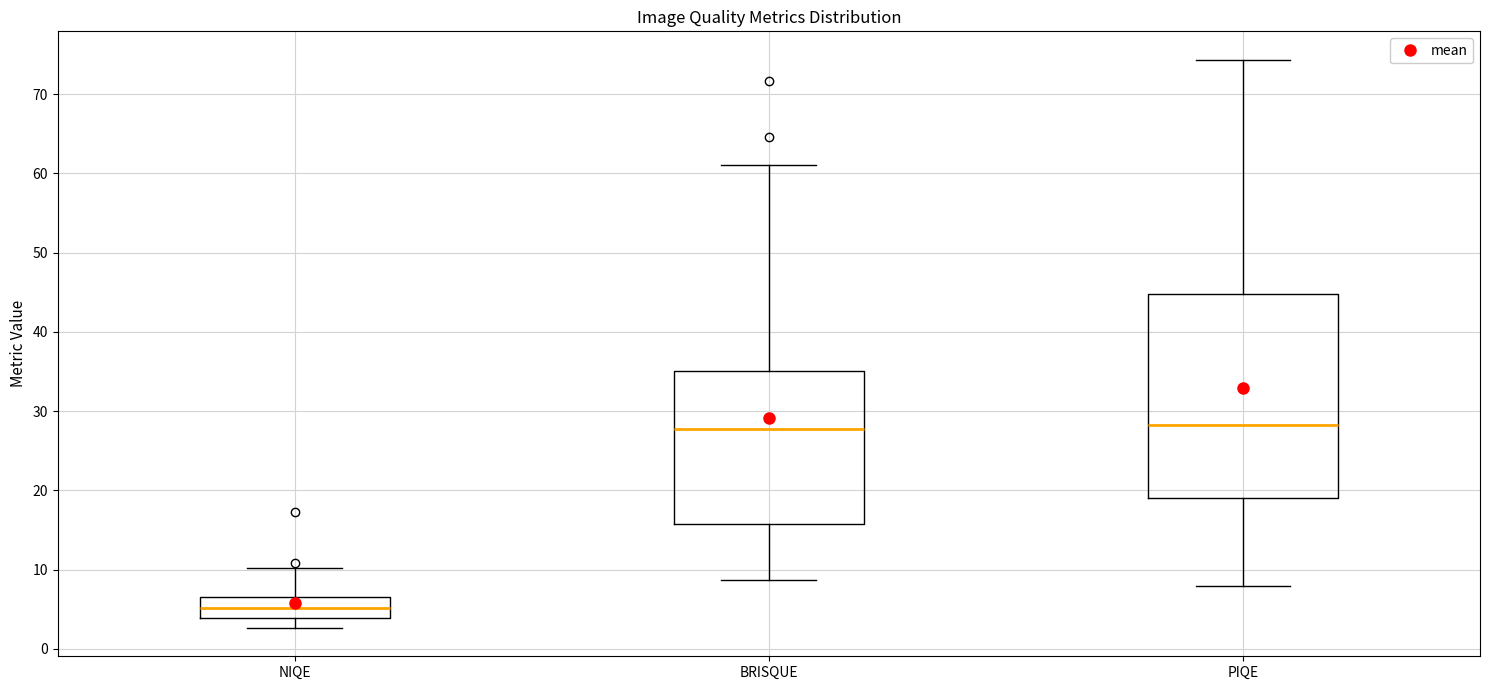

Reading left to right, read every box against the y-axis: the position of its median line, the range the box covers, and the ends of its whiskers. The values are not printed on the chart, so give them approximately, as read against the axis.

NIQE: median 5, box 4 to 7, whiskers 3 to 10
BRISQUE: median 28, box 16 to 35, whiskers 9 to 61
PIQE: median 28, box 19 to 45, whiskers 8 to 74